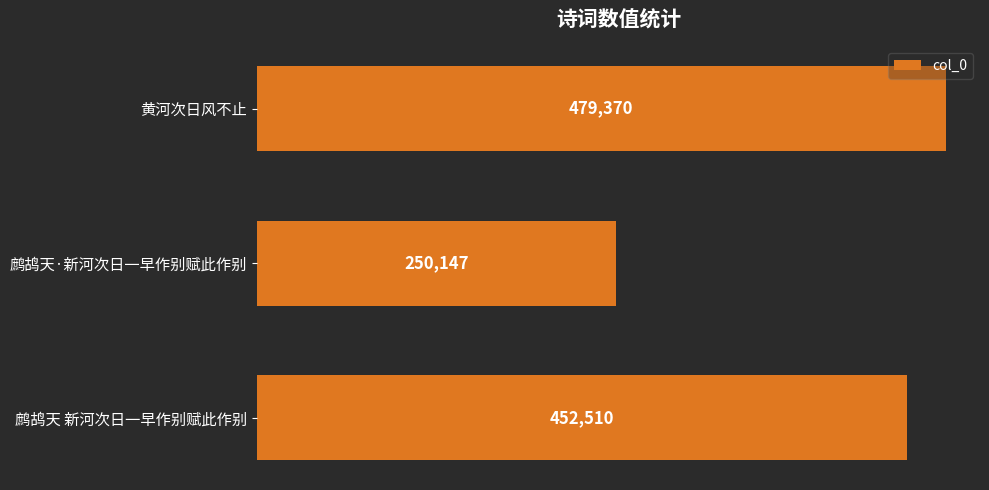

Reading top to bottom, list all the values displayed in this chart.

黄河次日风不止=479370	鹧鸪天·新河次日一早作别赋此作别=250147	鹧鸪天 新河次日一早作别赋此作别=452510